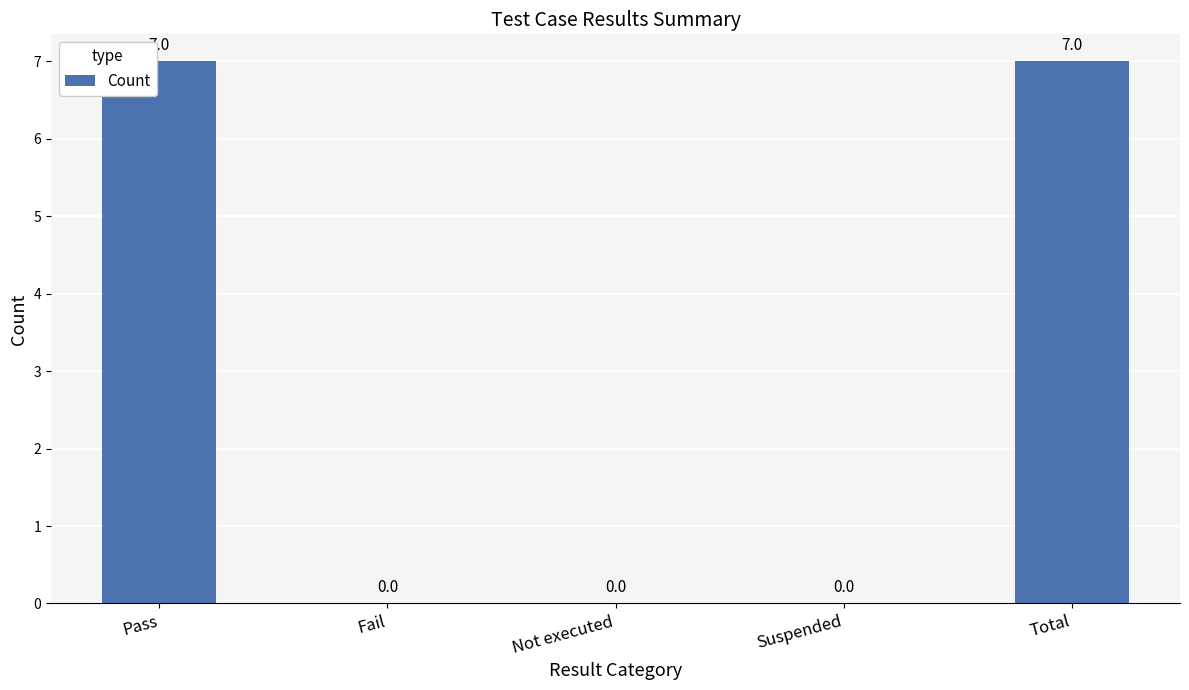

What is the greatest value displayed?

7